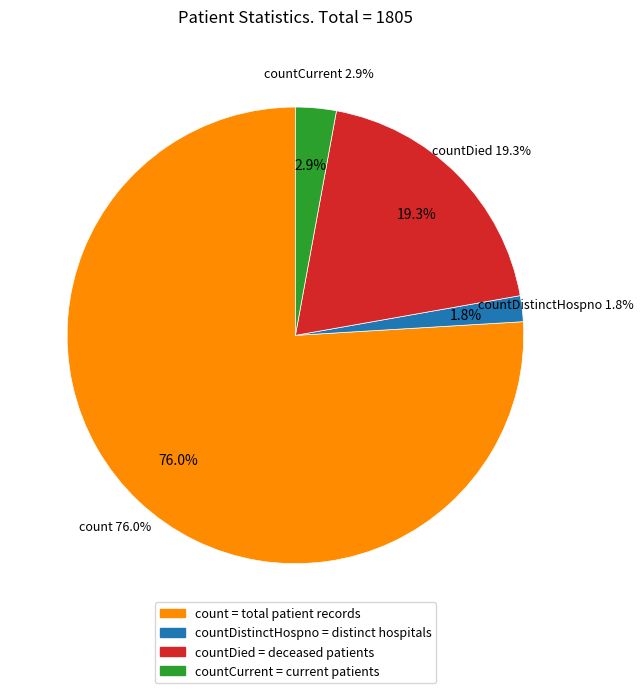

Which category has the smallest portion of the pie?

countDistinctHospno